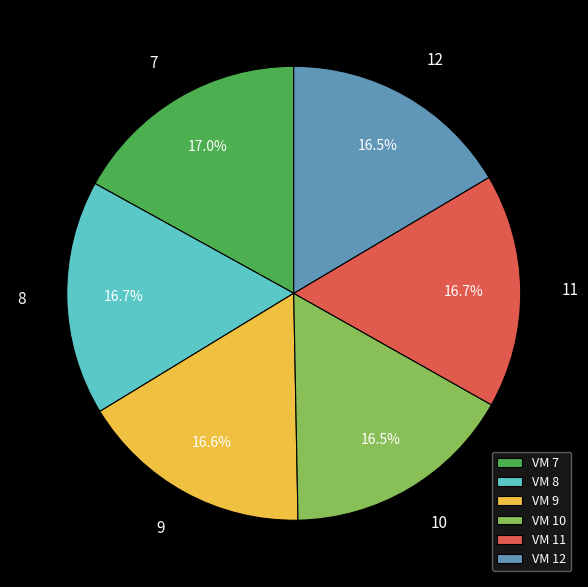

What percentage do VM 7 and VM 10 together represent?

33.5%